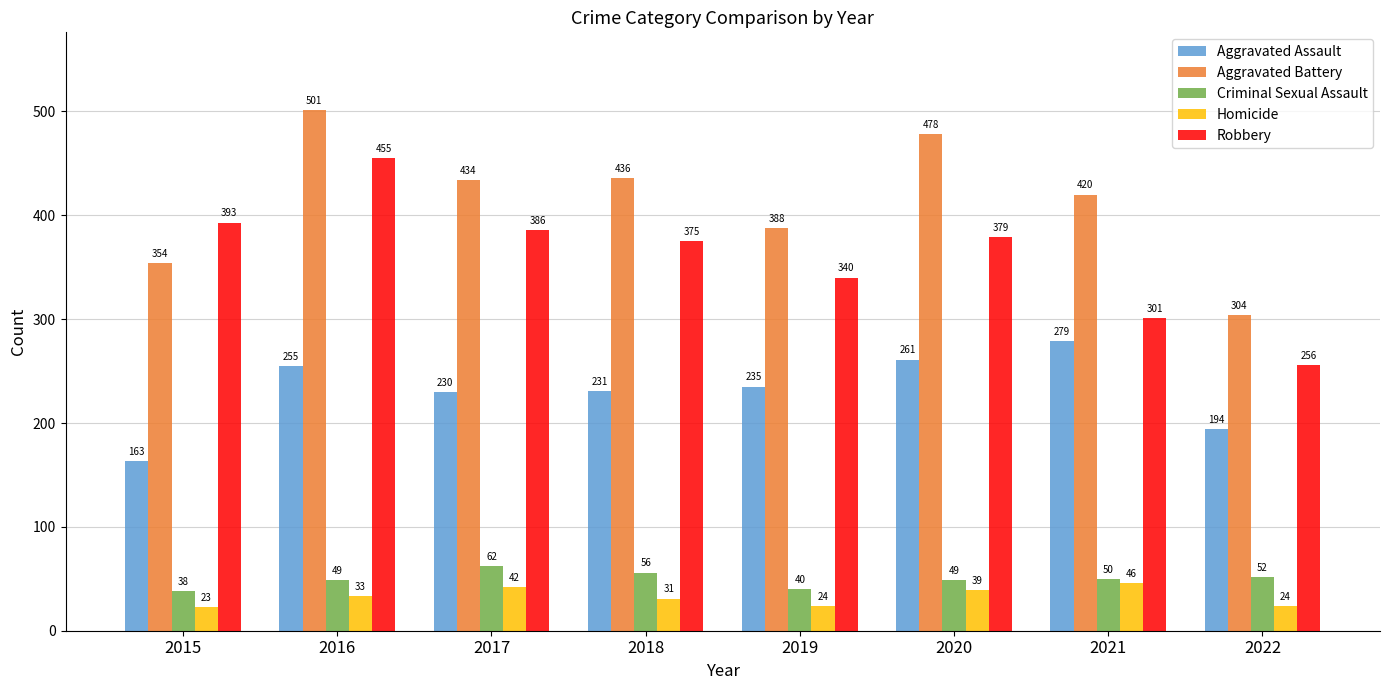

Is the value of Aggravated Battery at 2022 greater than the value of Criminal Sexual Assault at 2021?

Yes